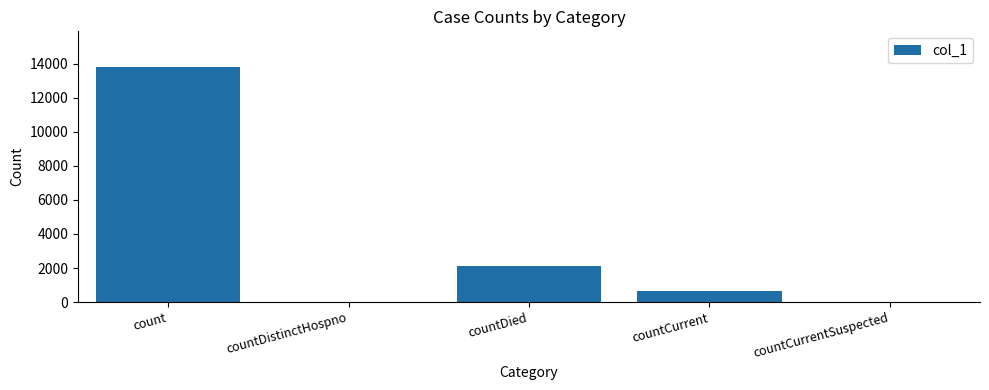

Where does the data first go above 651?

count